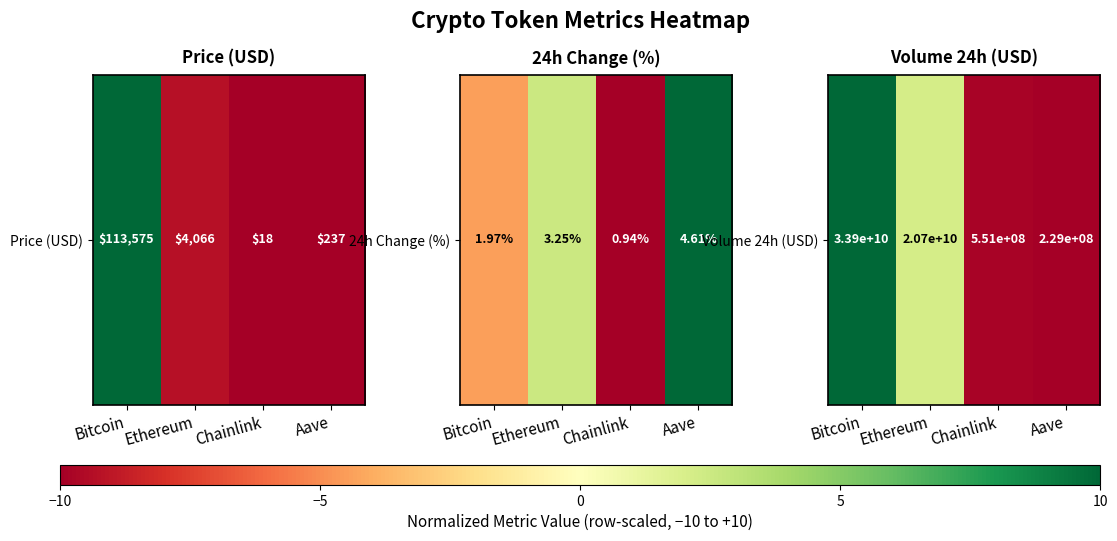

Where is the data nearest to the value 0?

Ethereum